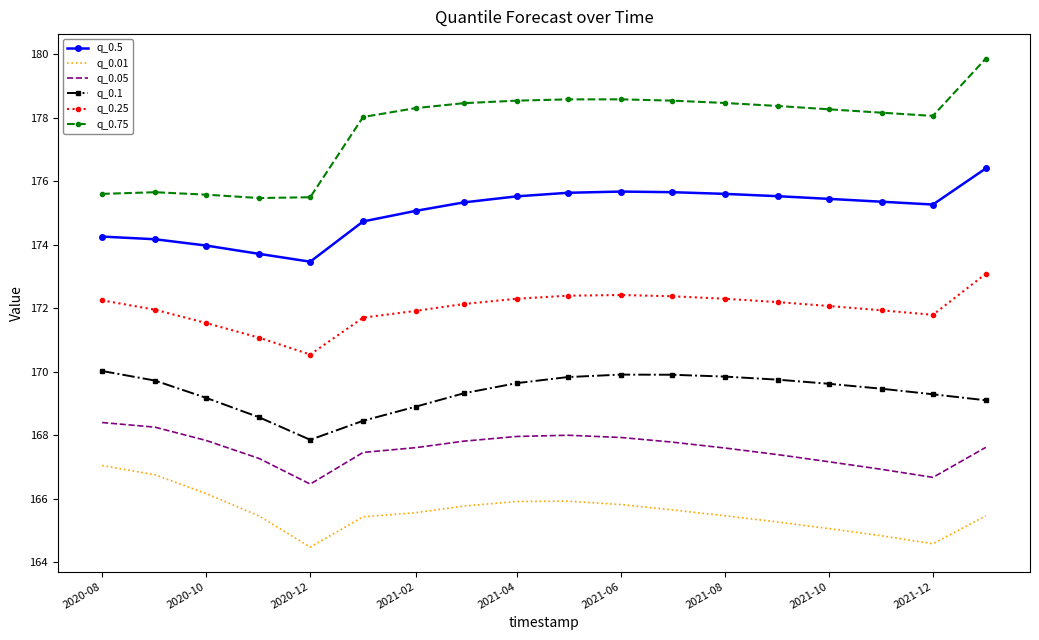

Which series has the largest total across all categories?

q_0.75